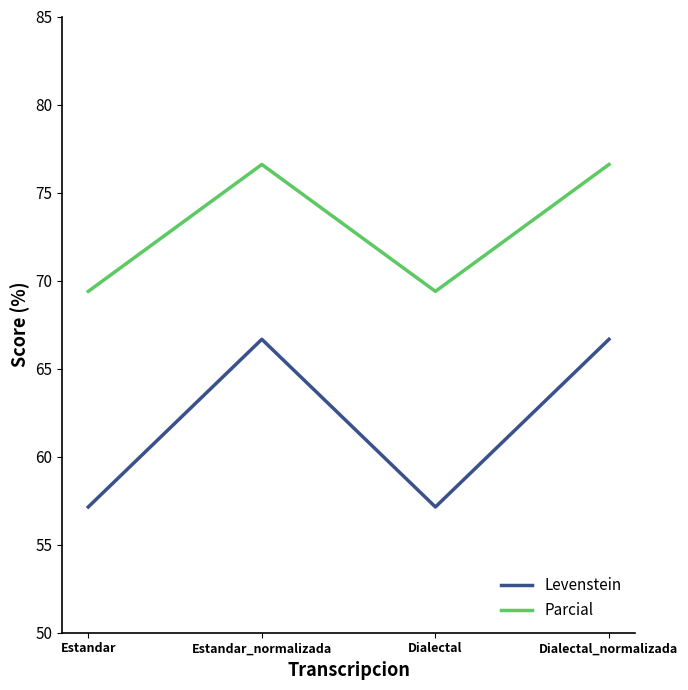

What are all the series names shown in the legend?

Levenstein, Parcial